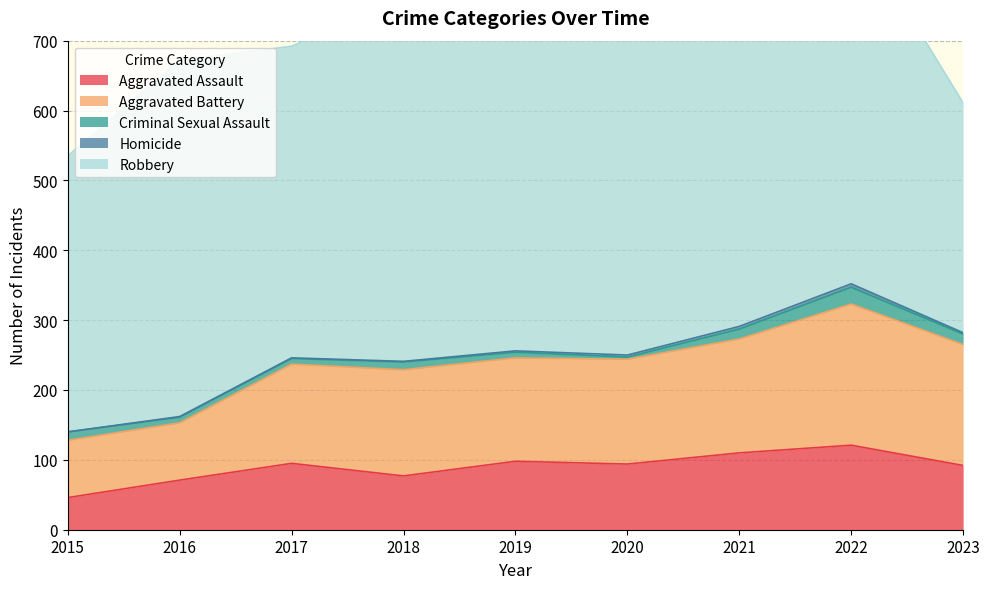

List the labels in order of Homicide value, largest first.

2022, 2021, 2020, 2019, 2023, 2016, 2017, 2018, 2015